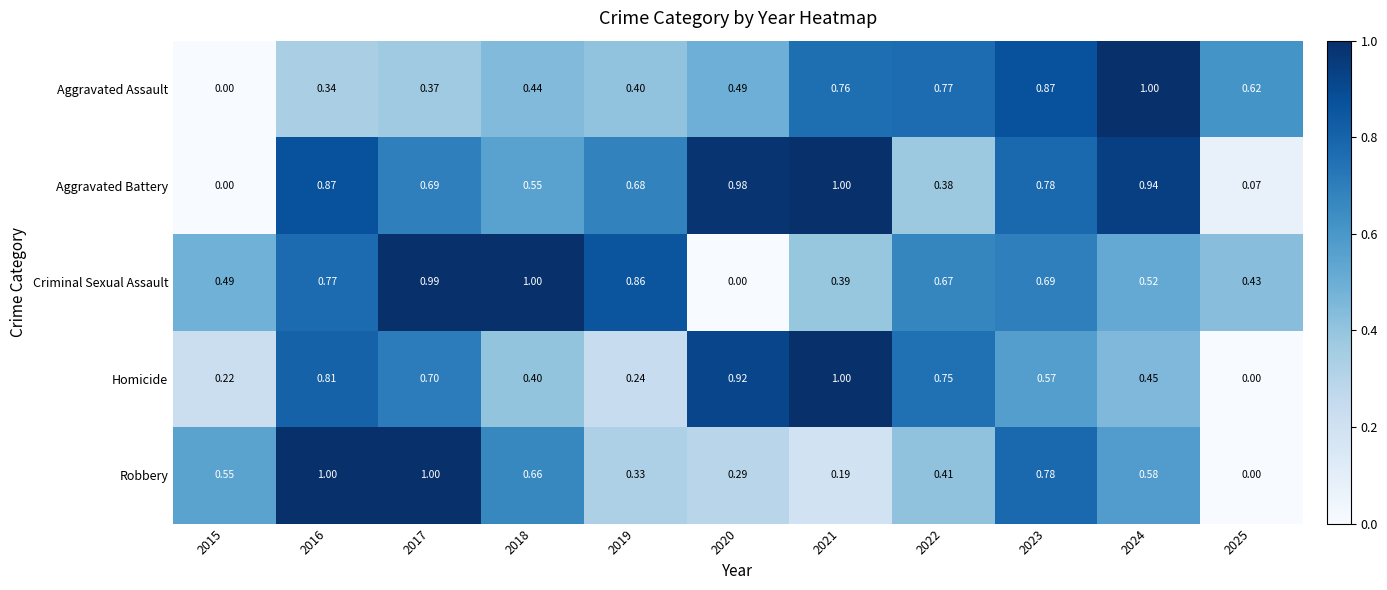

Which category has the highest value in the Aggravated Battery series?

2021